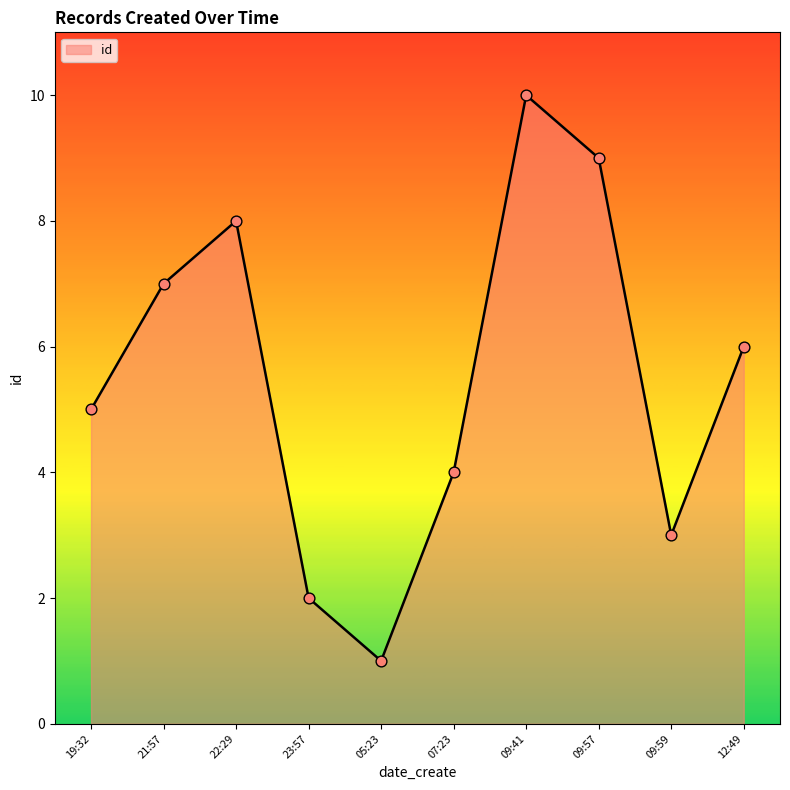

Between 22:29 and 12:49, which is larger?

22:29